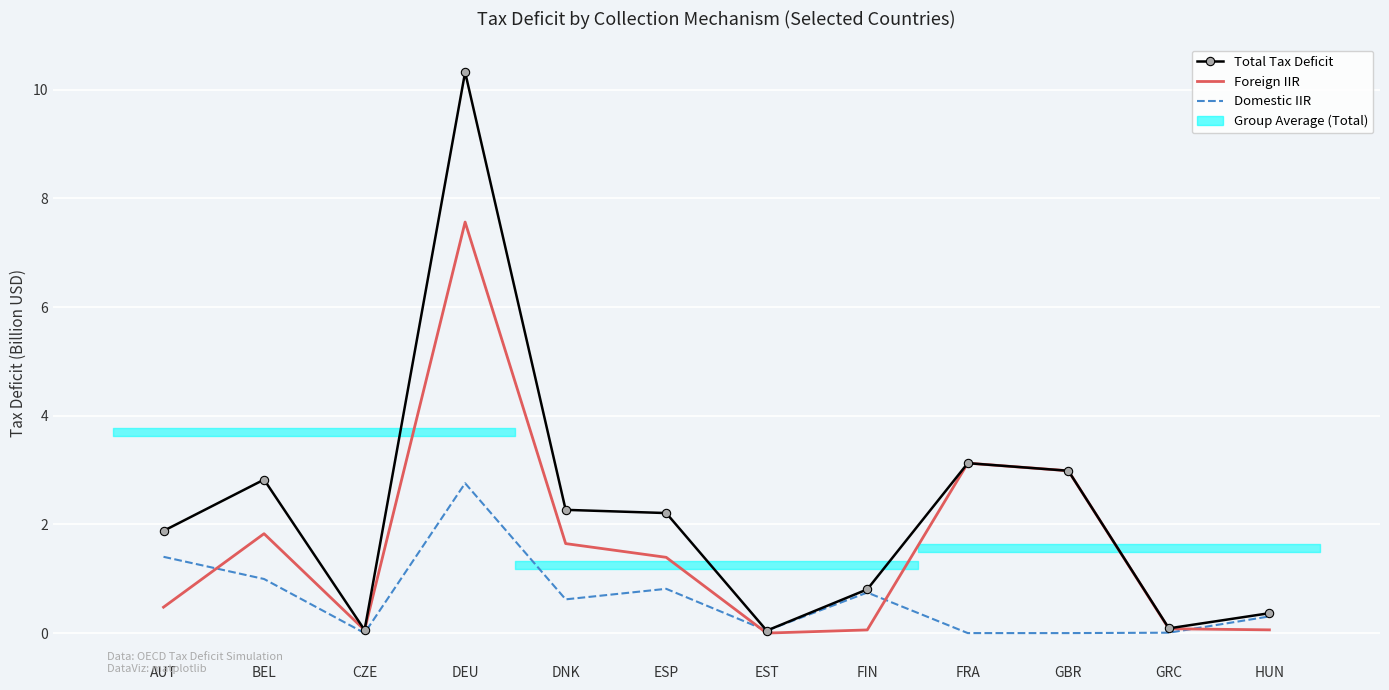

List the series in order of their overall mean, lowest first.

Domestic IIR, Foreign IIR, Total Tax Deficit